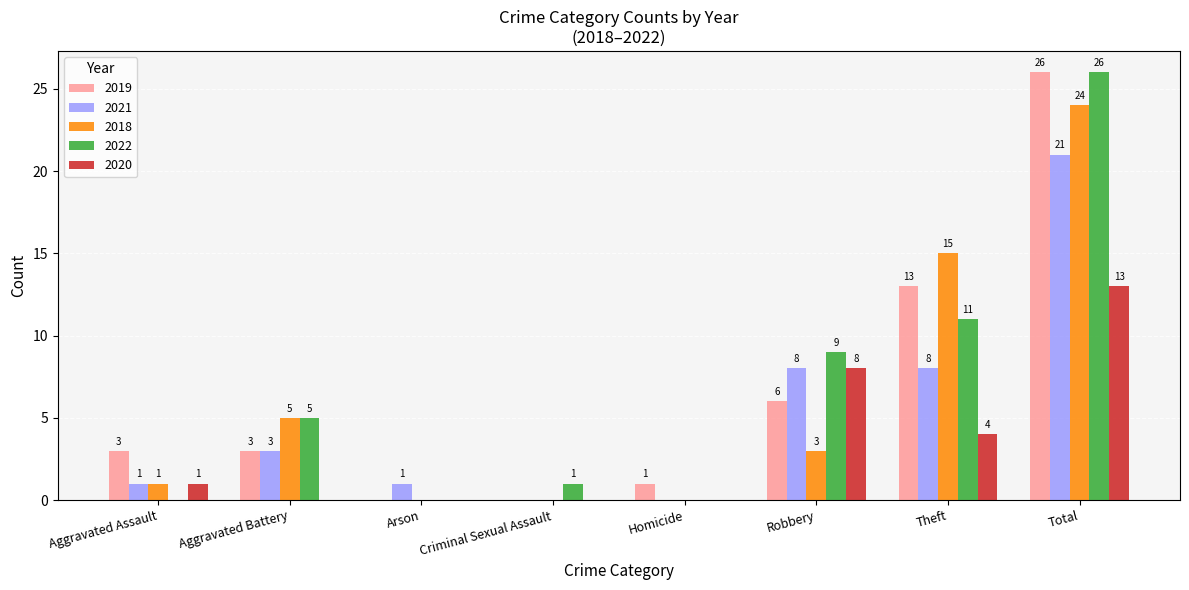

What is the sum of the 2019 values at Theft and Robbery?

19